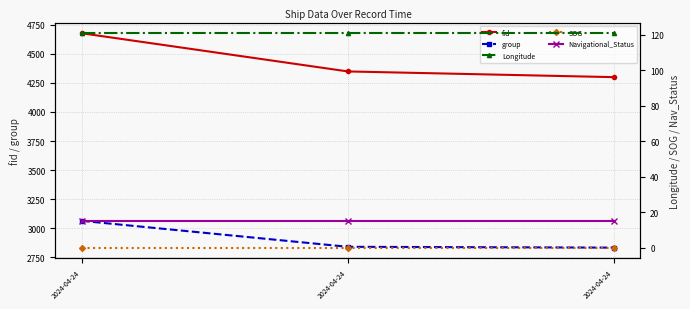

How many series are shown in this chart?

5